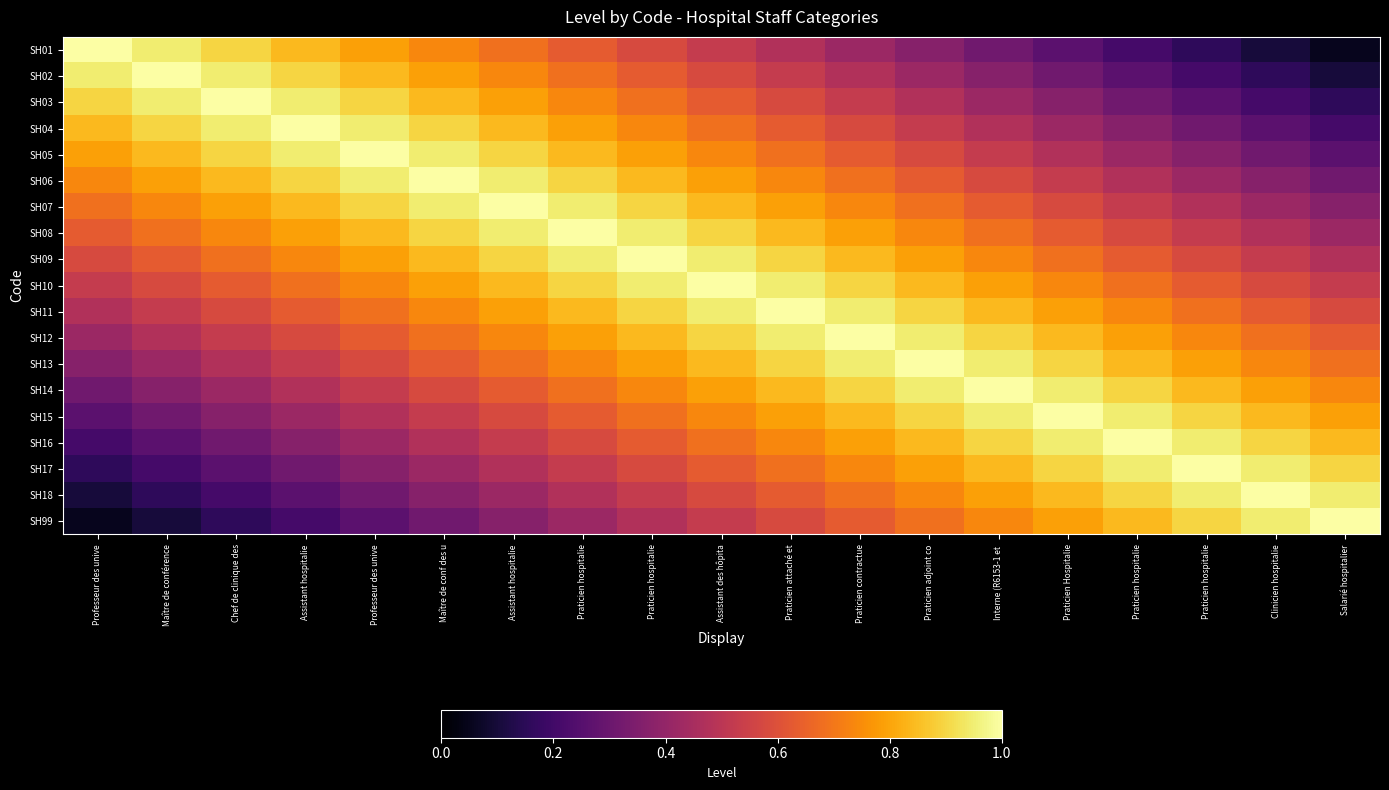

Reading left to right, list all the values displayed in this chart.

SH01: Professeur des unive=1.0	Maître de conférence=0.9	Chef de clinique des=0.9	Assistant hospitalie=0.8	Professeur des unive=0.8	Maître de conf des u=0.7	Assistant hospitalie=0.7	Praticien hospitalie=0.6	Praticien hospitalie=0.6	Assistant des hôpita=0.5	Praticien attaché et=0.5	Praticien contractue=0.4	Praticien adjoint co=0.4	Interne (R6153-1 et =0.3	Praticien Hospitalie=0.3	Praticien hospitalie=0.2	Praticien hospitalie=0.2	Clinicien hospitalie=0.1	Salarié hospitalier=0.1
SH02: Professeur des unive=0.9	Maître de conférence=1.0	Chef de clinique des=0.9	Assistant hospitalie=0.9	Professeur des unive=0.8	Maître de conf des u=0.8	Assistant hospitalie=0.7	Praticien hospitalie=0.7	Praticien hospitalie=0.6	Assistant des hôpita=0.6	Praticien attaché et=0.5	Praticien contractue=0.5	Praticien adjoint co=0.4	Interne (R6153-1 et =0.4	Praticien Hospitalie=0.3	Praticien hospitalie=0.3	Praticien hospitalie=0.2	Clinicien hospitalie=0.2	Salarié hospitalier=0.1
SH03: Professeur des unive=0.9	Maître de conférence=0.9	Chef de clinique des=1.0	Assistant hospitalie=0.9	Professeur des unive=0.9	Maître de conf des u=0.8	Assistant hospitalie=0.8	Praticien hospitalie=0.7	Praticien hospitalie=0.7	Assistant des hôpita=0.6	Praticien attaché et=0.6	Praticien contractue=0.5	Praticien adjoint co=0.5	Interne (R6153-1 et =0.4	Praticien Hospitalie=0.4	Praticien hospitalie=0.3	Praticien hospitalie=0.3	Clinicien hospitalie=0.2	Salarié hospitalier=0.2
SH04: Professeur des unive=0.8	Maître de conférence=0.9	Chef de clinique des=0.9	Assistant hospitalie=1.0	Professeur des unive=0.9	Maître de conf des u=0.9	Assistant hospitalie=0.8	Praticien hospitalie=0.8	Praticien hospitalie=0.7	Assistant des hôpita=0.7	Praticien attaché et=0.6	Praticien contractue=0.6	Praticien adjoint co=0.5	Interne (R6153-1 et =0.5	Praticien Hospitalie=0.4	Praticien hospitalie=0.4	Praticien hospitalie=0.3	Clinicien hospitalie=0.3	Salarié hospitalier=0.2
SH05: Professeur des unive=0.8	Maître de conférence=0.8	Chef de clinique des=0.9	Assistant hospitalie=0.9	Professeur des unive=1.0	Maître de conf des u=0.9	Assistant hospitalie=0.9	Praticien hospitalie=0.8	Praticien hospitalie=0.8	Assistant des hôpita=0.7	Praticien attaché et=0.7	Praticien contractue=0.6	Praticien adjoint co=0.6	Interne (R6153-1 et =0.5	Praticien Hospitalie=0.5	Praticien hospitalie=0.4	Praticien hospitalie=0.4	Clinicien hospitalie=0.3	Salarié hospitalier=0.3
SH06: Professeur des unive=0.7	Maître de conférence=0.8	Chef de clinique des=0.8	Assistant hospitalie=0.9	Professeur des unive=0.9	Maître de conf des u=1.0	Assistant hospitalie=0.9	Praticien hospitalie=0.9	Praticien hospitalie=0.8	Assistant des hôpita=0.8	Praticien attaché et=0.7	Praticien contractue=0.7	Praticien adjoint co=0.6	Interne (R6153-1 et =0.6	Praticien Hospitalie=0.5	Praticien hospitalie=0.5	Praticien hospitalie=0.4	Clinicien hospitalie=0.4	Salarié hospitalier=0.3
SH07: Professeur des unive=0.7	Maître de conférence=0.7	Chef de clinique des=0.8	Assistant hospitalie=0.8	Professeur des unive=0.9	Maître de conf des u=0.9	Assistant hospitalie=1.0	Praticien hospitalie=0.9	Praticien hospitalie=0.9	Assistant des hôpita=0.8	Praticien attaché et=0.8	Praticien contractue=0.7	Praticien adjoint co=0.7	Interne (R6153-1 et =0.6	Praticien Hospitalie=0.6	Praticien hospitalie=0.5	Praticien hospitalie=0.5	Clinicien hospitalie=0.4	Salarié hospitalier=0.4
SH08: Professeur des unive=0.6	Maître de conférence=0.7	Chef de clinique des=0.7	Assistant hospitalie=0.8	Professeur des unive=0.8	Maître de conf des u=0.9	Assistant hospitalie=0.9	Praticien hospitalie=1.0	Praticien hospitalie=0.9	Assistant des hôpita=0.9	Praticien attaché et=0.8	Praticien contractue=0.8	Praticien adjoint co=0.7	Interne (R6153-1 et =0.7	Praticien Hospitalie=0.6	Praticien hospitalie=0.6	Praticien hospitalie=0.5	Clinicien hospitalie=0.5	Salarié hospitalier=0.4
SH09: Professeur des unive=0.6	Maître de conférence=0.6	Chef de clinique des=0.7	Assistant hospitalie=0.7	Professeur des unive=0.8	Maître de conf des u=0.8	Assistant hospitalie=0.9	Praticien hospitalie=0.9	Praticien hospitalie=1.0	Assistant des hôpita=0.9	Praticien attaché et=0.9	Praticien contractue=0.8	Praticien adjoint co=0.8	Interne (R6153-1 et =0.7	Praticien Hospitalie=0.7	Praticien hospitalie=0.6	Praticien hospitalie=0.6	Clinicien hospitalie=0.5	Salarié hospitalier=0.5
SH10: Professeur des unive=0.5	Maître de conférence=0.6	Chef de clinique des=0.6	Assistant hospitalie=0.7	Professeur des unive=0.7	Maître de conf des u=0.8	Assistant hospitalie=0.8	Praticien hospitalie=0.9	Praticien hospitalie=0.9	Assistant des hôpita=1.0	Praticien attaché et=0.9	Praticien contractue=0.9	Praticien adjoint co=0.8	Interne (R6153-1 et =0.8	Praticien Hospitalie=0.7	Praticien hospitalie=0.7	Praticien hospitalie=0.6	Clinicien hospitalie=0.6	Salarié hospitalier=0.5
SH11: Professeur des unive=0.5	Maître de conférence=0.5	Chef de clinique des=0.6	Assistant hospitalie=0.6	Professeur des unive=0.7	Maître de conf des u=0.7	Assistant hospitalie=0.8	Praticien hospitalie=0.8	Praticien hospitalie=0.9	Assistant des hôpita=0.9	Praticien attaché et=1.0	Praticien contractue=0.9	Praticien adjoint co=0.9	Interne (R6153-1 et =0.8	Praticien Hospitalie=0.8	Praticien hospitalie=0.7	Praticien hospitalie=0.7	Clinicien hospitalie=0.6	Salarié hospitalier=0.6
SH12: Professeur des unive=0.4	Maître de conférence=0.5	Chef de clinique des=0.5	Assistant hospitalie=0.6	Professeur des unive=0.6	Maître de conf des u=0.7	Assistant hospitalie=0.7	Praticien hospitalie=0.8	Praticien hospitalie=0.8	Assistant des hôpita=0.9	Praticien attaché et=0.9	Praticien contractue=1.0	Praticien adjoint co=0.9	Interne (R6153-1 et =0.9	Praticien Hospitalie=0.8	Praticien hospitalie=0.8	Praticien hospitalie=0.7	Clinicien hospitalie=0.7	Salarié hospitalier=0.6
SH13: Professeur des unive=0.4	Maître de conférence=0.4	Chef de clinique des=0.5	Assistant hospitalie=0.5	Professeur des unive=0.6	Maître de conf des u=0.6	Assistant hospitalie=0.7	Praticien hospitalie=0.7	Praticien hospitalie=0.8	Assistant des hôpita=0.8	Praticien attaché et=0.9	Praticien contractue=0.9	Praticien adjoint co=1.0	Interne (R6153-1 et =0.9	Praticien Hospitalie=0.9	Praticien hospitalie=0.8	Praticien hospitalie=0.8	Clinicien hospitalie=0.7	Salarié hospitalier=0.7
SH14: Professeur des unive=0.3	Maître de conférence=0.4	Chef de clinique des=0.4	Assistant hospitalie=0.5	Professeur des unive=0.5	Maître de conf des u=0.6	Assistant hospitalie=0.6	Praticien hospitalie=0.7	Praticien hospitalie=0.7	Assistant des hôpita=0.8	Praticien attaché et=0.8	Praticien contractue=0.9	Praticien adjoint co=0.9	Interne (R6153-1 et =1.0	Praticien Hospitalie=0.9	Praticien hospitalie=0.9	Praticien hospitalie=0.8	Clinicien hospitalie=0.8	Salarié hospitalier=0.7
SH15: Professeur des unive=0.3	Maître de conférence=0.3	Chef de clinique des=0.4	Assistant hospitalie=0.4	Professeur des unive=0.5	Maître de conf des u=0.5	Assistant hospitalie=0.6	Praticien hospitalie=0.6	Praticien hospitalie=0.7	Assistant des hôpita=0.7	Praticien attaché et=0.8	Praticien contractue=0.8	Praticien adjoint co=0.9	Interne (R6153-1 et =0.9	Praticien Hospitalie=1.0	Praticien hospitalie=0.9	Praticien hospitalie=0.9	Clinicien hospitalie=0.8	Salarié hospitalier=0.8
SH16: Professeur des unive=0.2	Maître de conférence=0.3	Chef de clinique des=0.3	Assistant hospitalie=0.4	Professeur des unive=0.4	Maître de conf des u=0.5	Assistant hospitalie=0.5	Praticien hospitalie=0.6	Praticien hospitalie=0.6	Assistant des hôpita=0.7	Praticien attaché et=0.7	Praticien contractue=0.8	Praticien adjoint co=0.8	Interne (R6153-1 et =0.9	Praticien Hospitalie=0.9	Praticien hospitalie=1.0	Praticien hospitalie=0.9	Clinicien hospitalie=0.9	Salarié hospitalier=0.8
SH17: Professeur des unive=0.2	Maître de conférence=0.2	Chef de clinique des=0.3	Assistant hospitalie=0.3	Professeur des unive=0.4	Maître de conf des u=0.4	Assistant hospitalie=0.5	Praticien hospitalie=0.5	Praticien hospitalie=0.6	Assistant des hôpita=0.6	Praticien attaché et=0.7	Praticien contractue=0.7	Praticien adjoint co=0.8	Interne (R6153-1 et =0.8	Praticien Hospitalie=0.9	Praticien hospitalie=0.9	Praticien hospitalie=1.0	Clinicien hospitalie=0.9	Salarié hospitalier=0.9
SH18: Professeur des unive=0.1	Maître de conférence=0.2	Chef de clinique des=0.2	Assistant hospitalie=0.3	Professeur des unive=0.3	Maître de conf des u=0.4	Assistant hospitalie=0.4	Praticien hospitalie=0.5	Praticien hospitalie=0.5	Assistant des hôpita=0.6	Praticien attaché et=0.6	Praticien contractue=0.7	Praticien adjoint co=0.7	Interne (R6153-1 et =0.8	Praticien Hospitalie=0.8	Praticien hospitalie=0.9	Praticien hospitalie=0.9	Clinicien hospitalie=1.0	Salarié hospitalier=0.9
SH99: Professeur des unive=0.1	Maître de conférence=0.1	Chef de clinique des=0.2	Assistant hospitalie=0.2	Professeur des unive=0.3	Maître de conf des u=0.3	Assistant hospitalie=0.4	Praticien hospitalie=0.4	Praticien hospitalie=0.5	Assistant des hôpita=0.5	Praticien attaché et=0.6	Praticien contractue=0.6	Praticien adjoint co=0.7	Interne (R6153-1 et =0.7	Praticien Hospitalie=0.8	Praticien hospitalie=0.8	Praticien hospitalie=0.9	Clinicien hospitalie=0.9	Salarié hospitalier=1.0